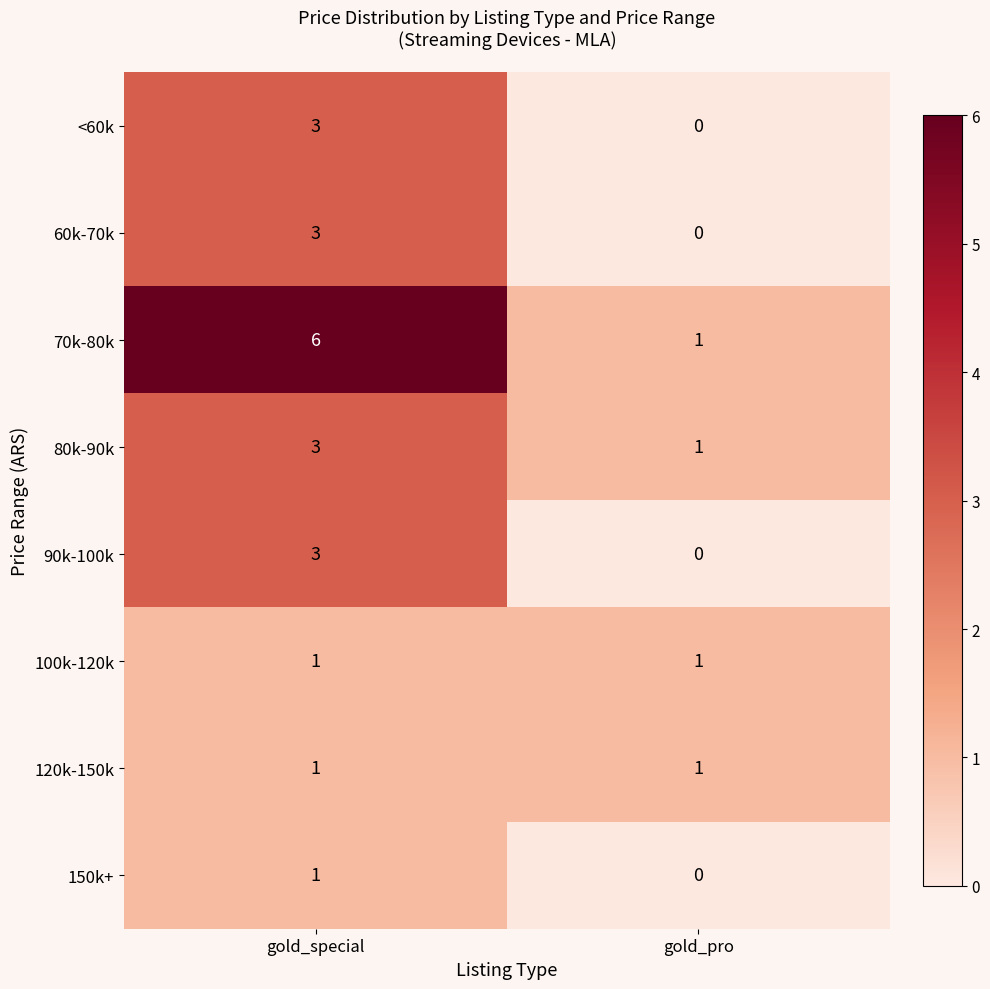

What is the total value across all series at gold_special?

21